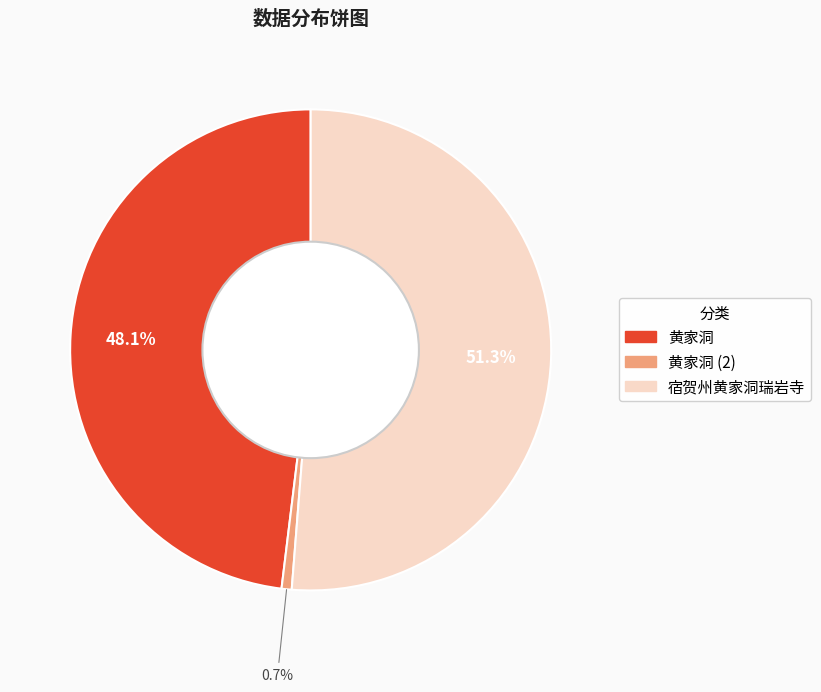

To the nearest percent, what is the difference between the largest and smallest slice percentages?

51%